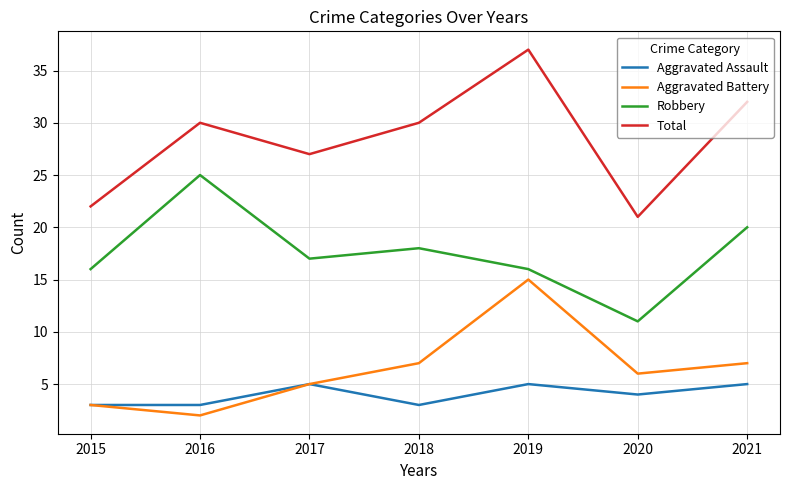

How many series are shown in this chart?

4